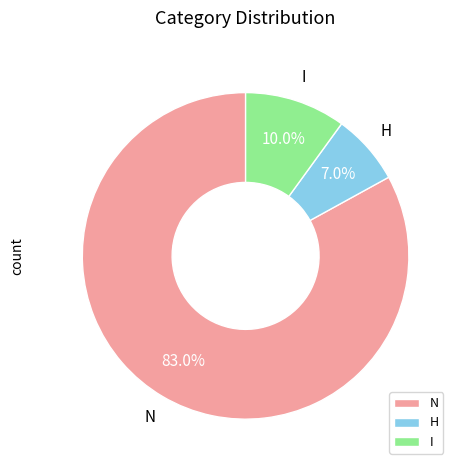

What is the largest slice in the pie chart?

N